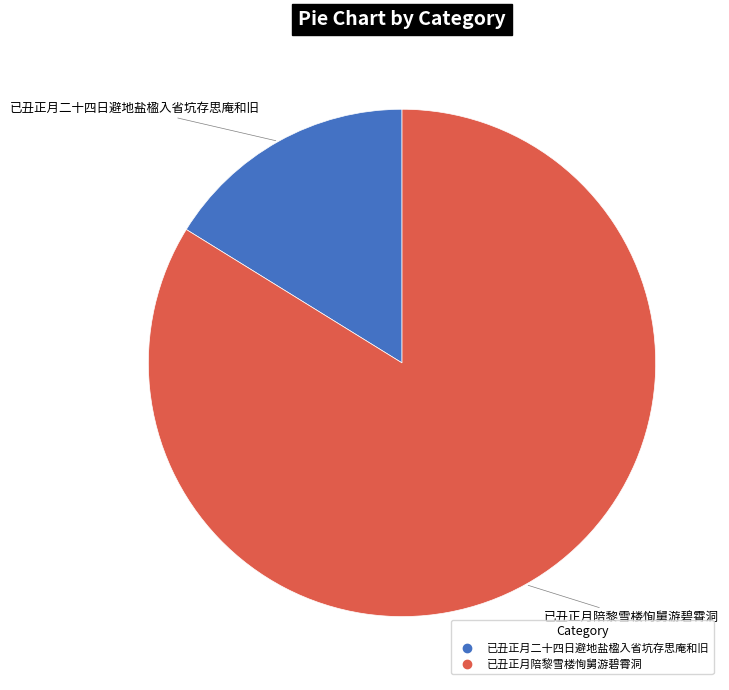

How many segments does this pie chart have?

2